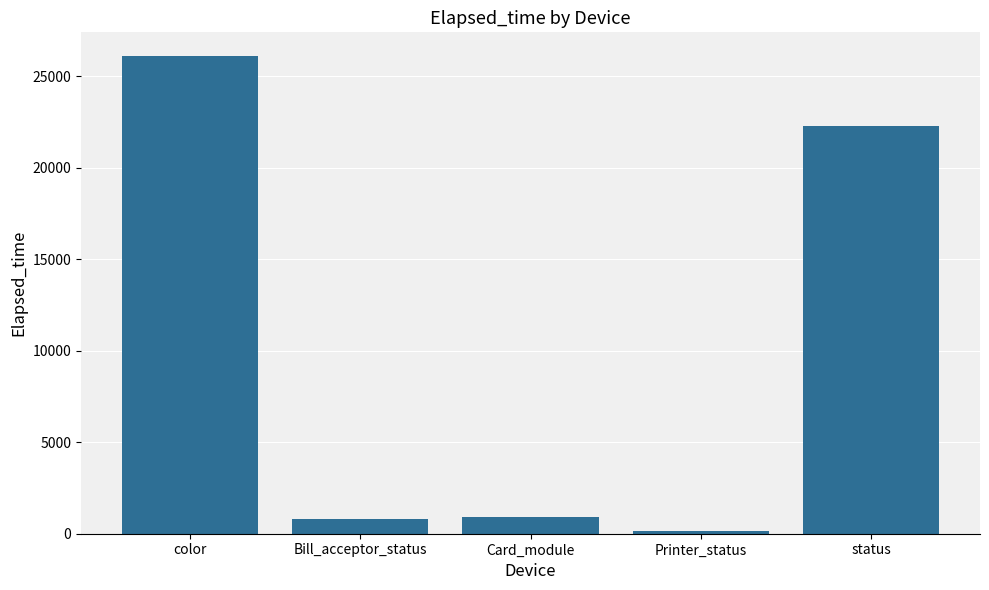

Which has a higher value, Card_module or status?

status